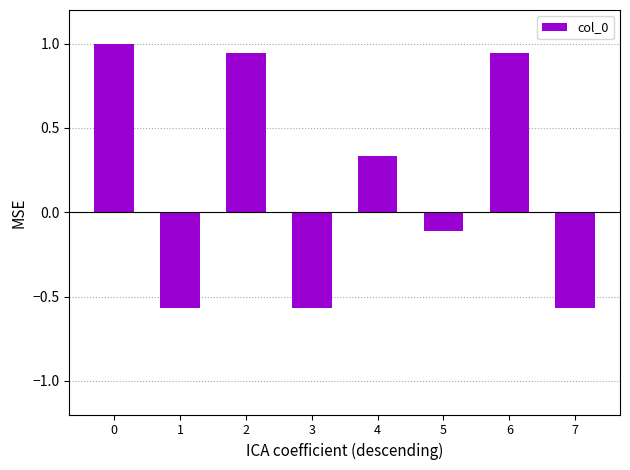

The chart shows a value of -0.3 at 7. True or false?

False